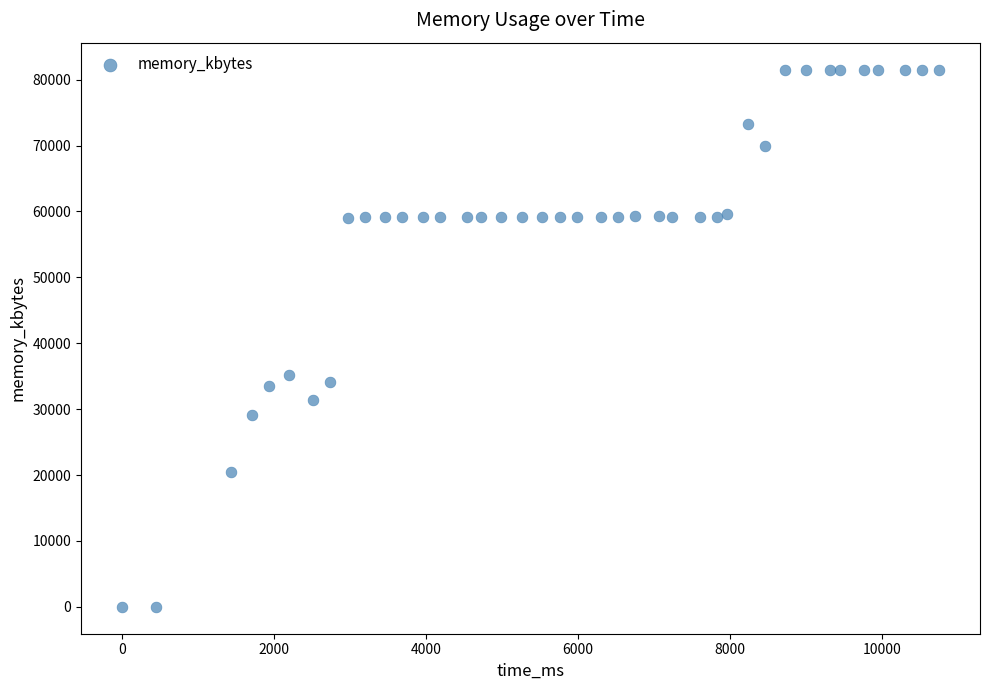

What Y value in the scatter plot is closest to 40764?

35136